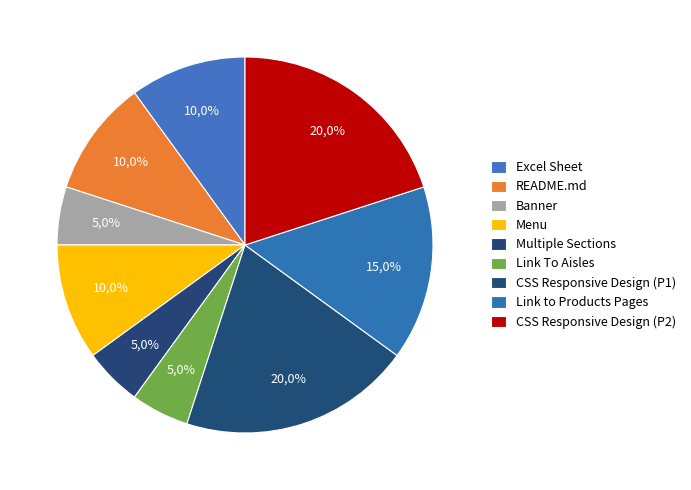

Count the number of slices in the pie.

9